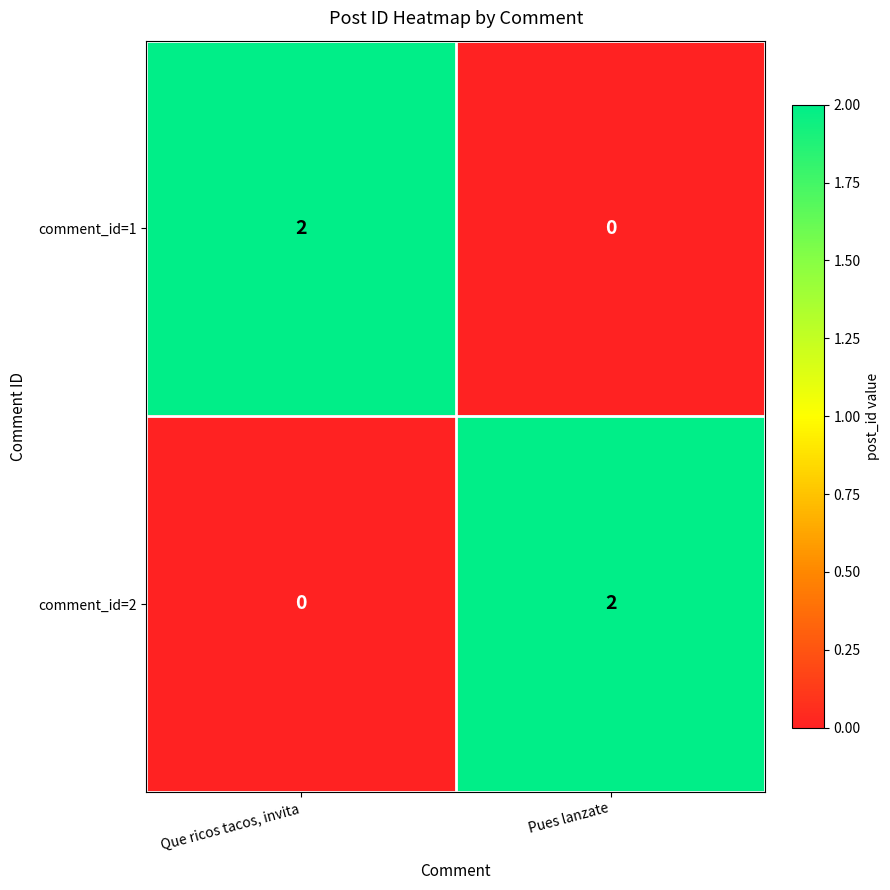

Is the value of comment_id=2 at Que ricos tacos, invita greater than the value of comment_id=1 at Que ricos tacos, invita?

No